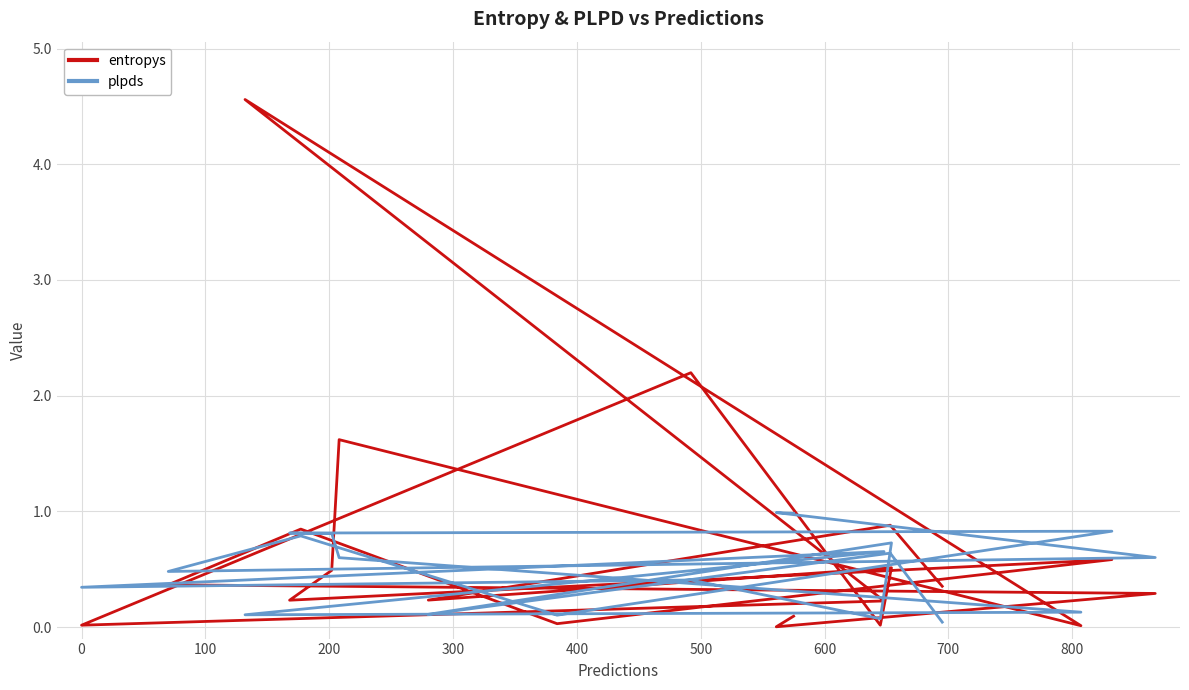

List the series in order of their overall mean, lowest first.

plpds, entropys